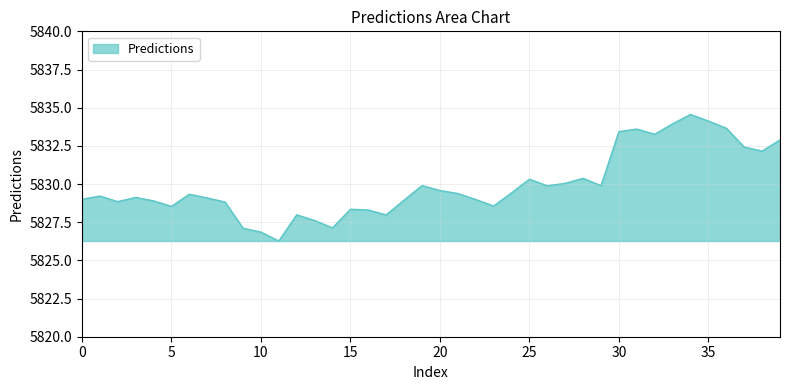

What is the maximum value shown in the chart?

5834.6